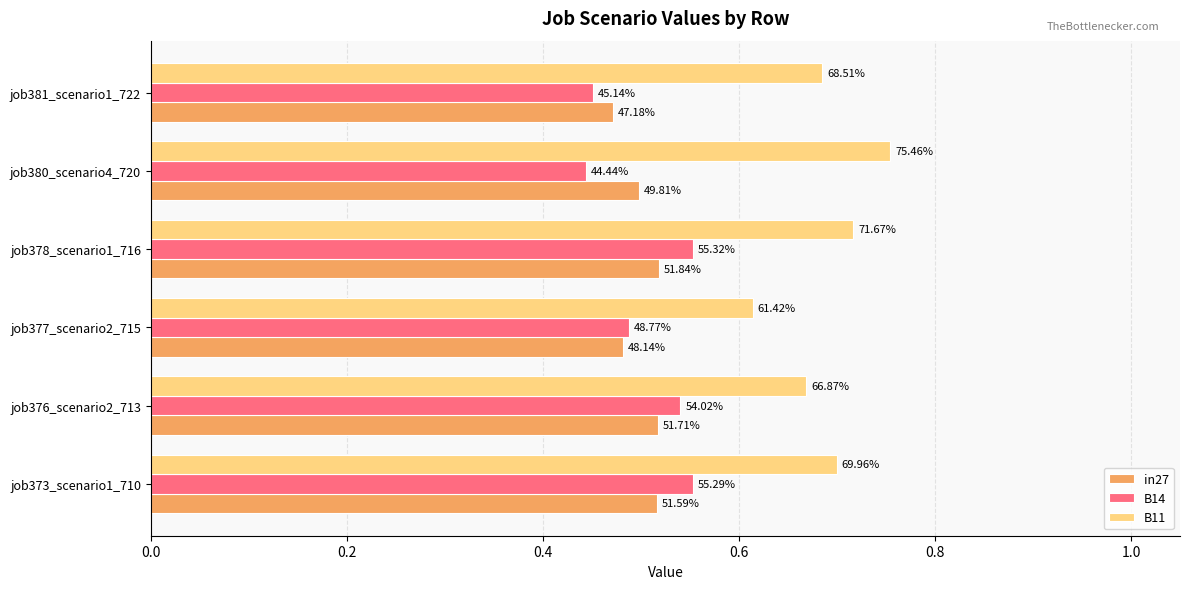

What is the sum of all in27 values?

3.0